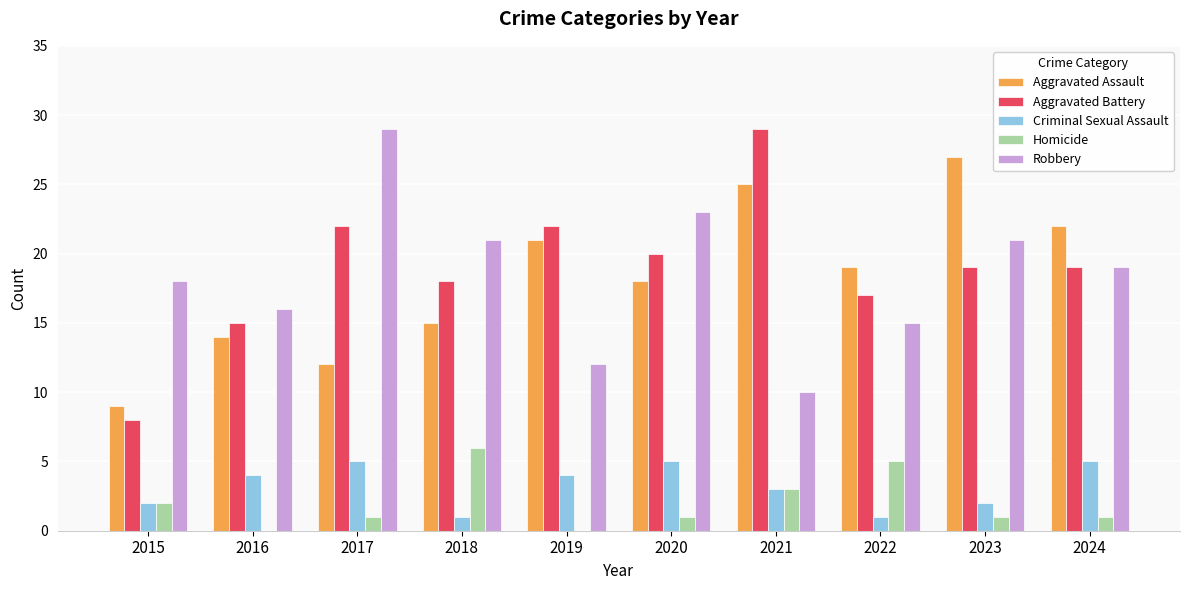

Is it true that Robbery equals 20 at 2022?

False